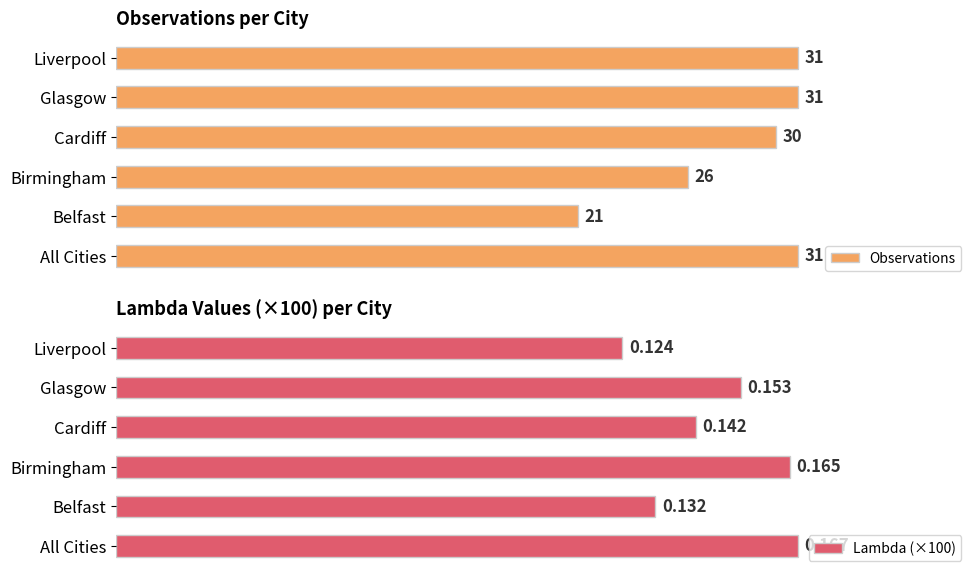

At which label does Observations reach its minimum?

Belfast